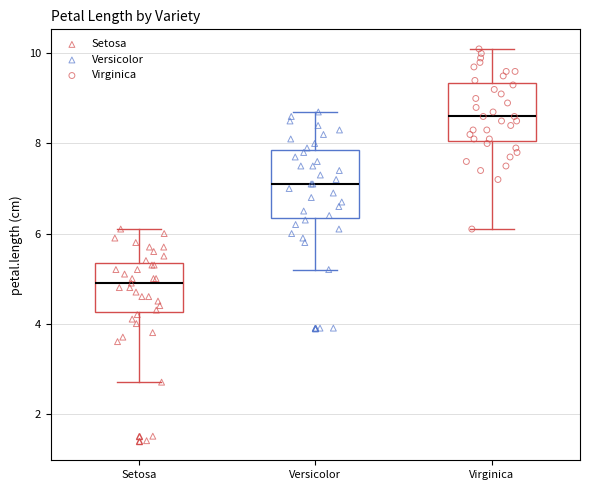

Reading left to right, read every box against the y-axis: the position of its median line, the range the box covers, and the ends of its whiskers. The values are not printed on the chart, so give them approximately, as read against the axis.

Setosa: median 5.0, box 4.2 to 5.4, whiskers 2.8 to 6.2
Versicolor: median 7.2, box 6.4 to 7.8, whiskers 5.2 to 8.8
Virginica: median 8.6, box 8.0 to 9.4, whiskers 6.2 to 10.2